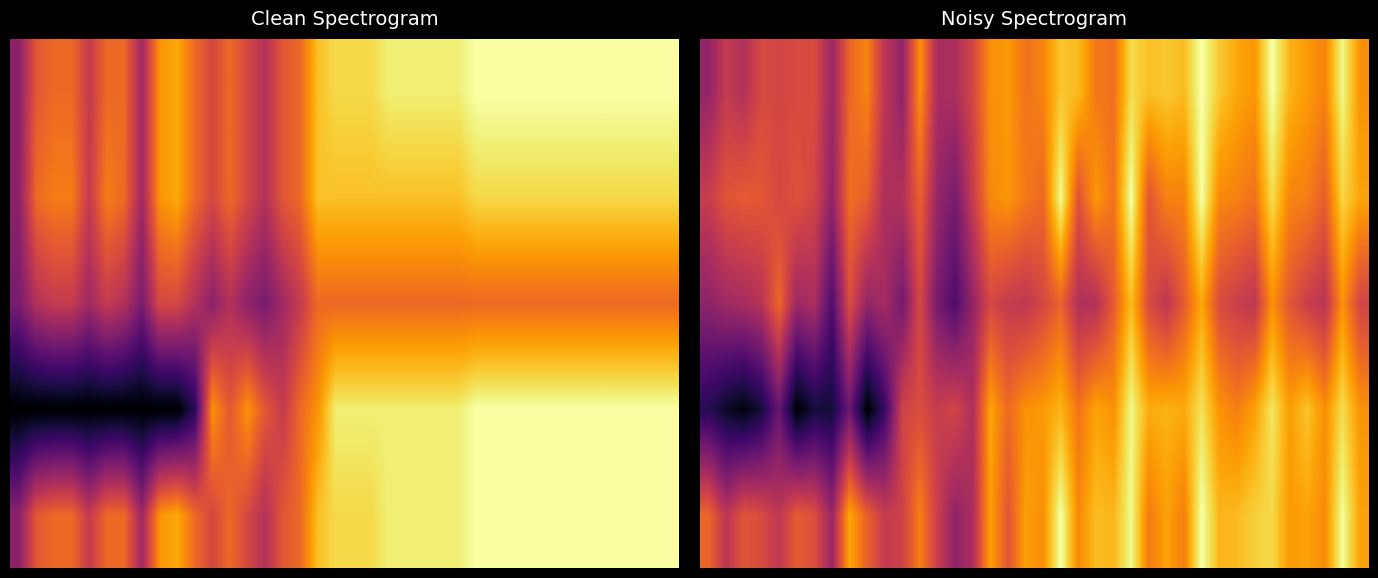

At which category is the sum across all series the highest?

28